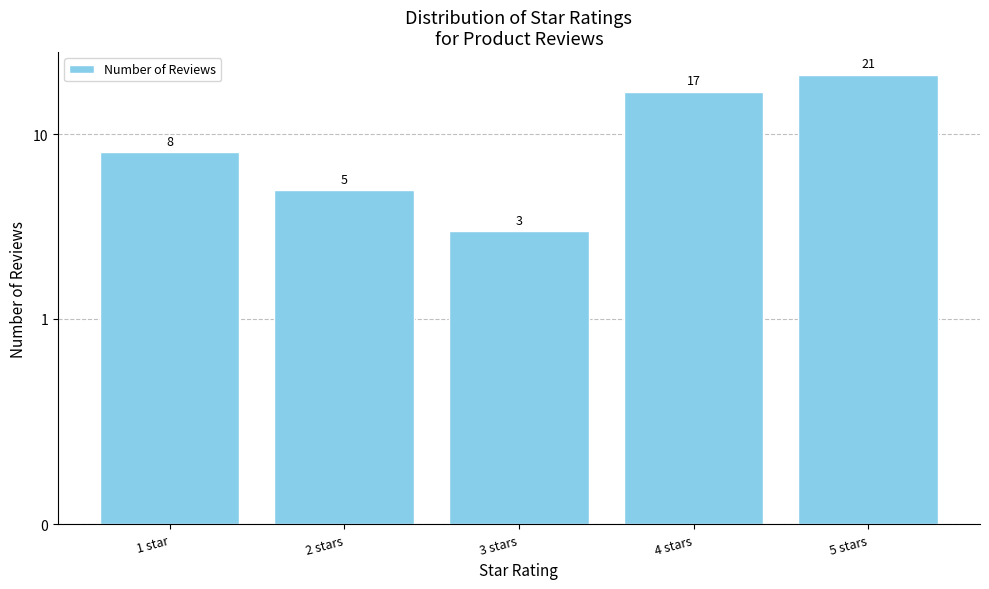

What is the sum of the values at 1 star and 2 stars?

13